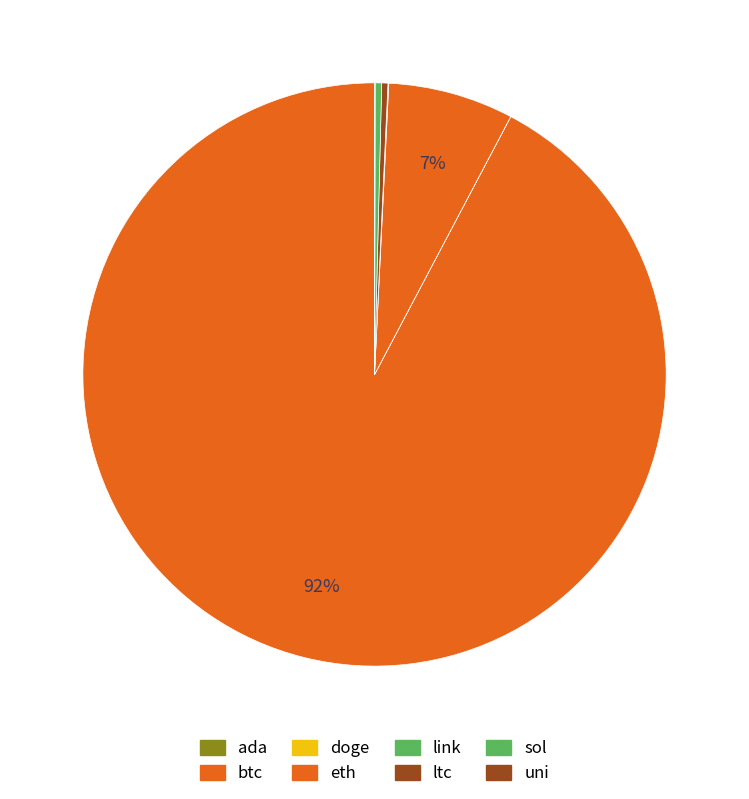

What is the majority slice?

btc